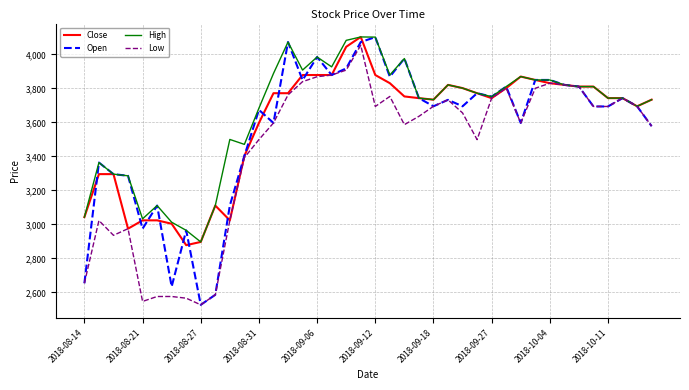

Which series has the largest range (max minus min)?

Open